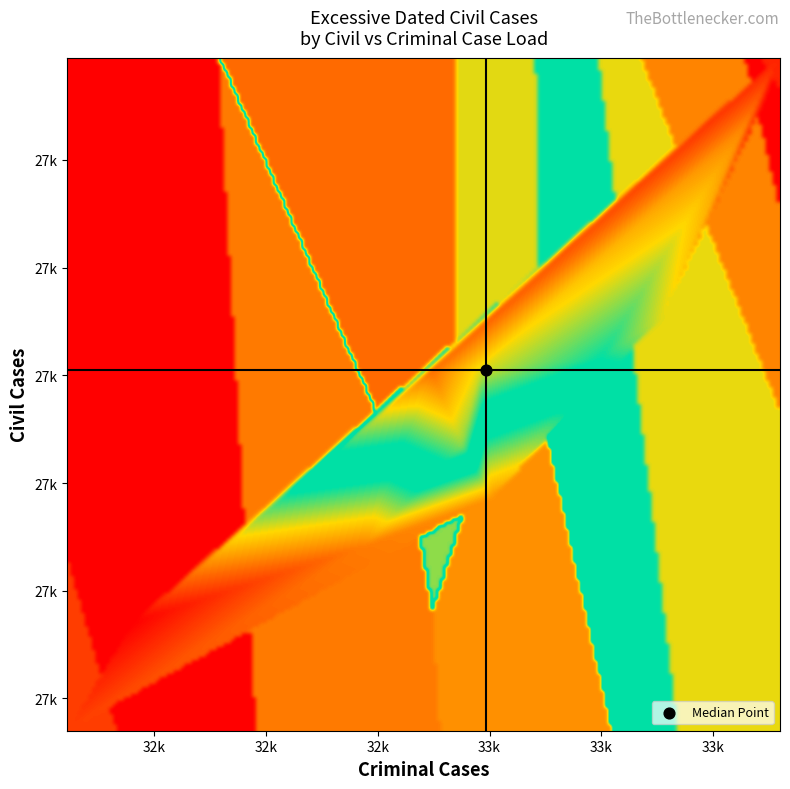

How many values in the civil_cases series exceed 27301?

6